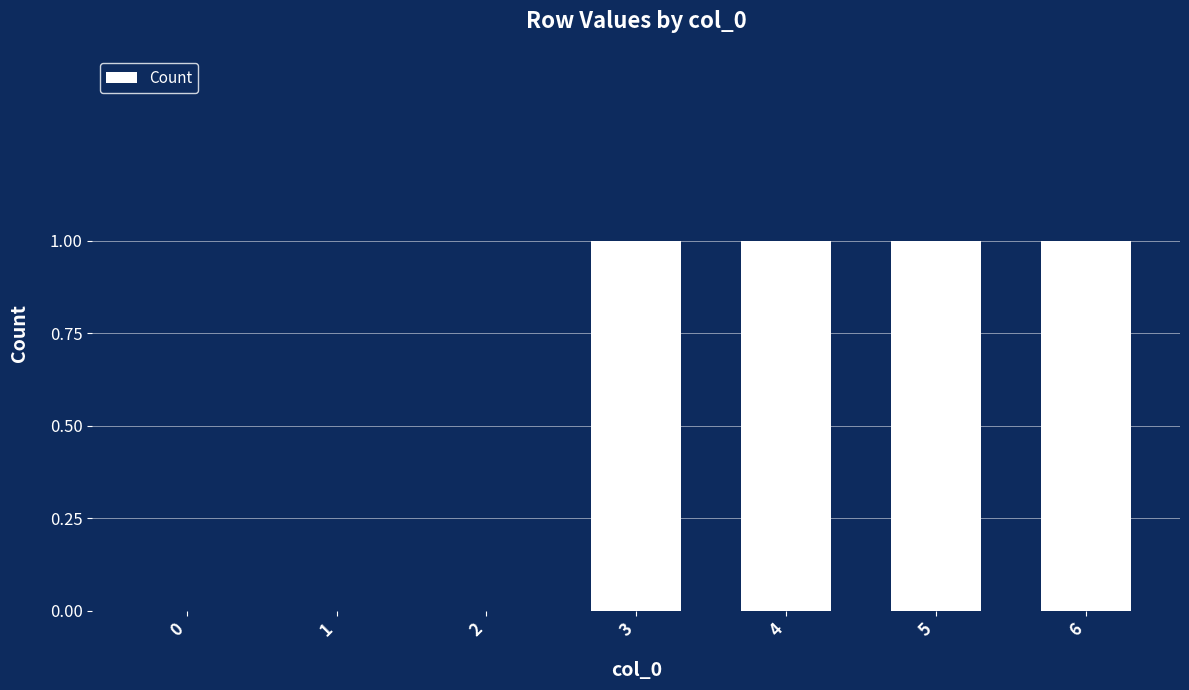

The chart shows a value of 1 at 5. True or false?

True